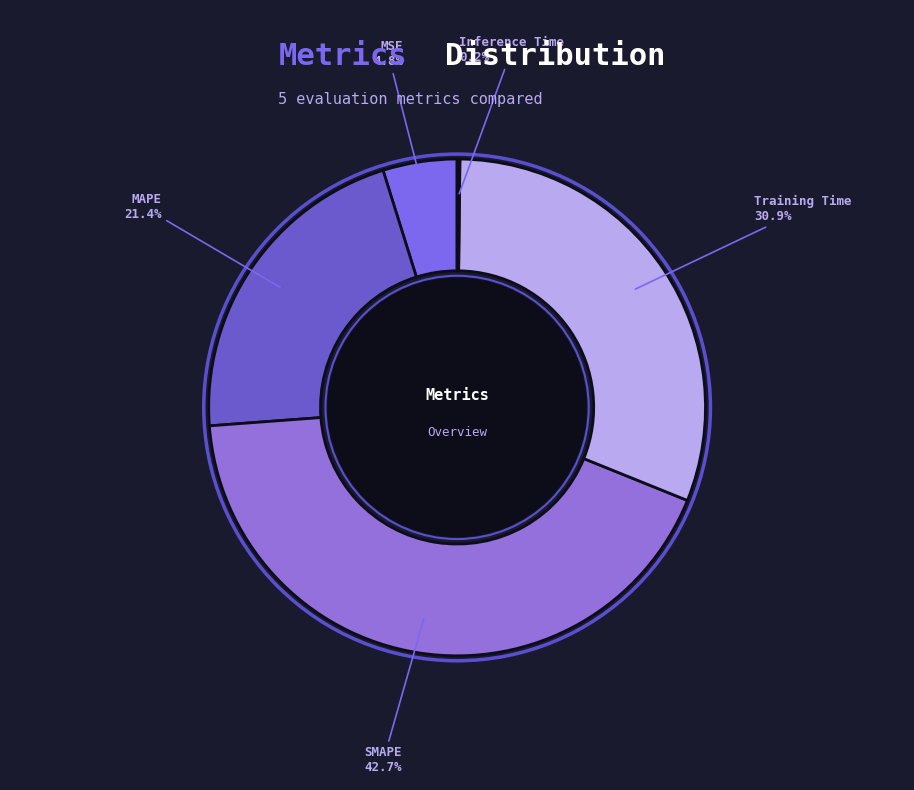

Combined, do MAPE and SMAPE account for over 50%?

Yes